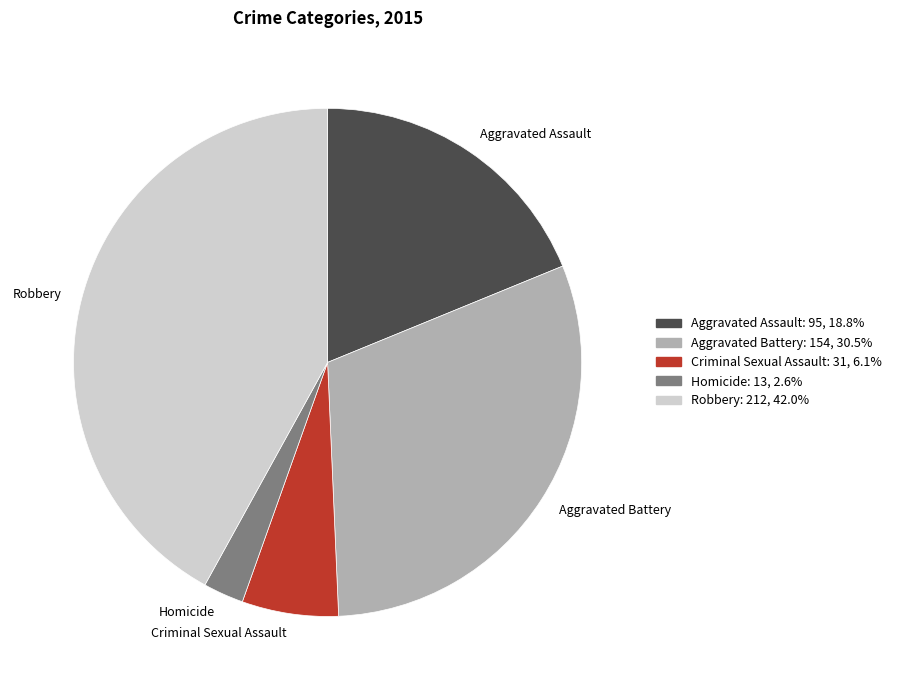

How many segments does this pie chart have?

5